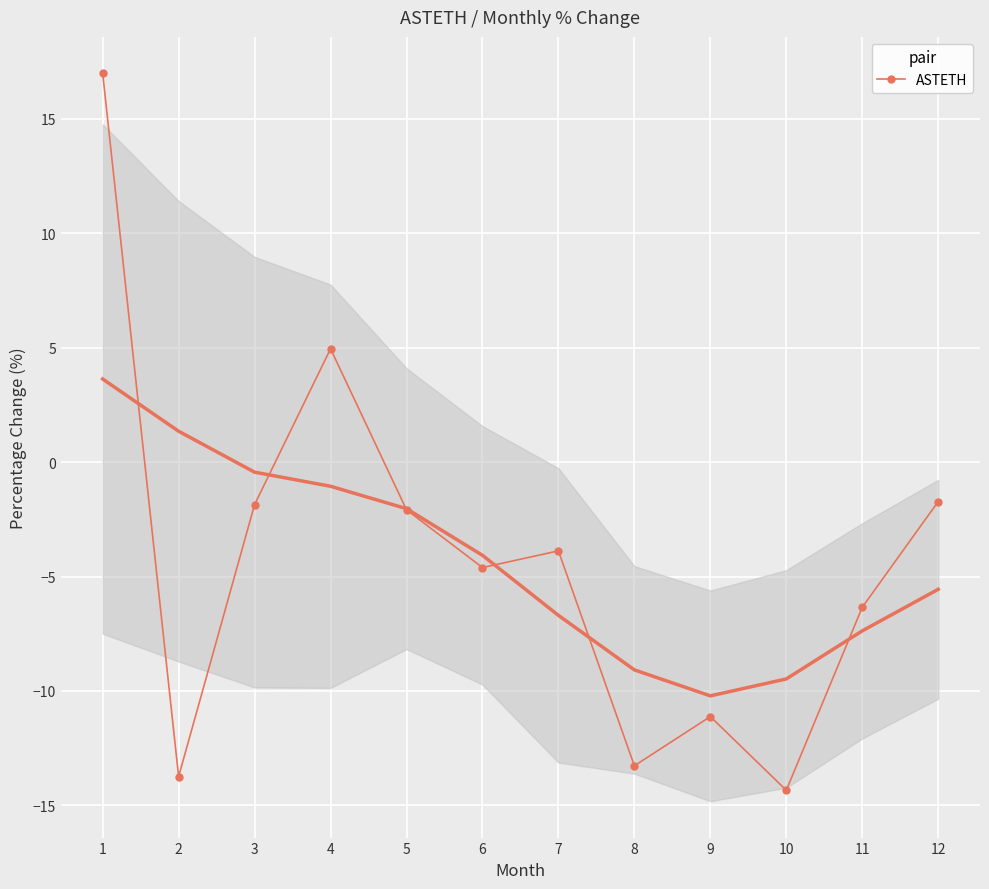

The chart shows a value of -8.4 at 11. True or false?

False